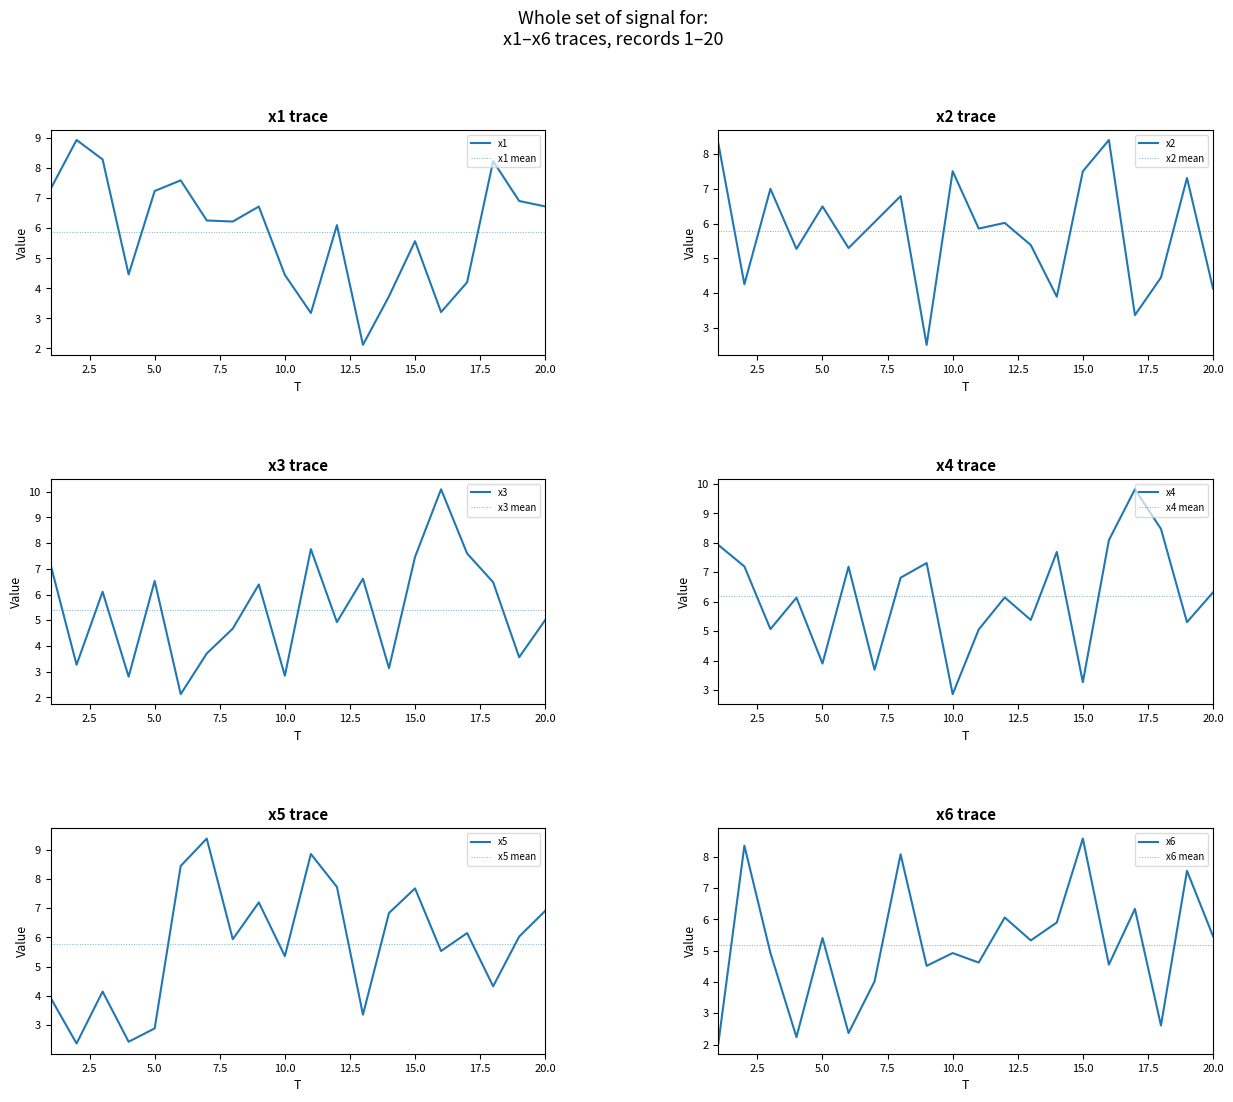

Is the value of x3 at 20 greater than the value of x2 at 12?

No